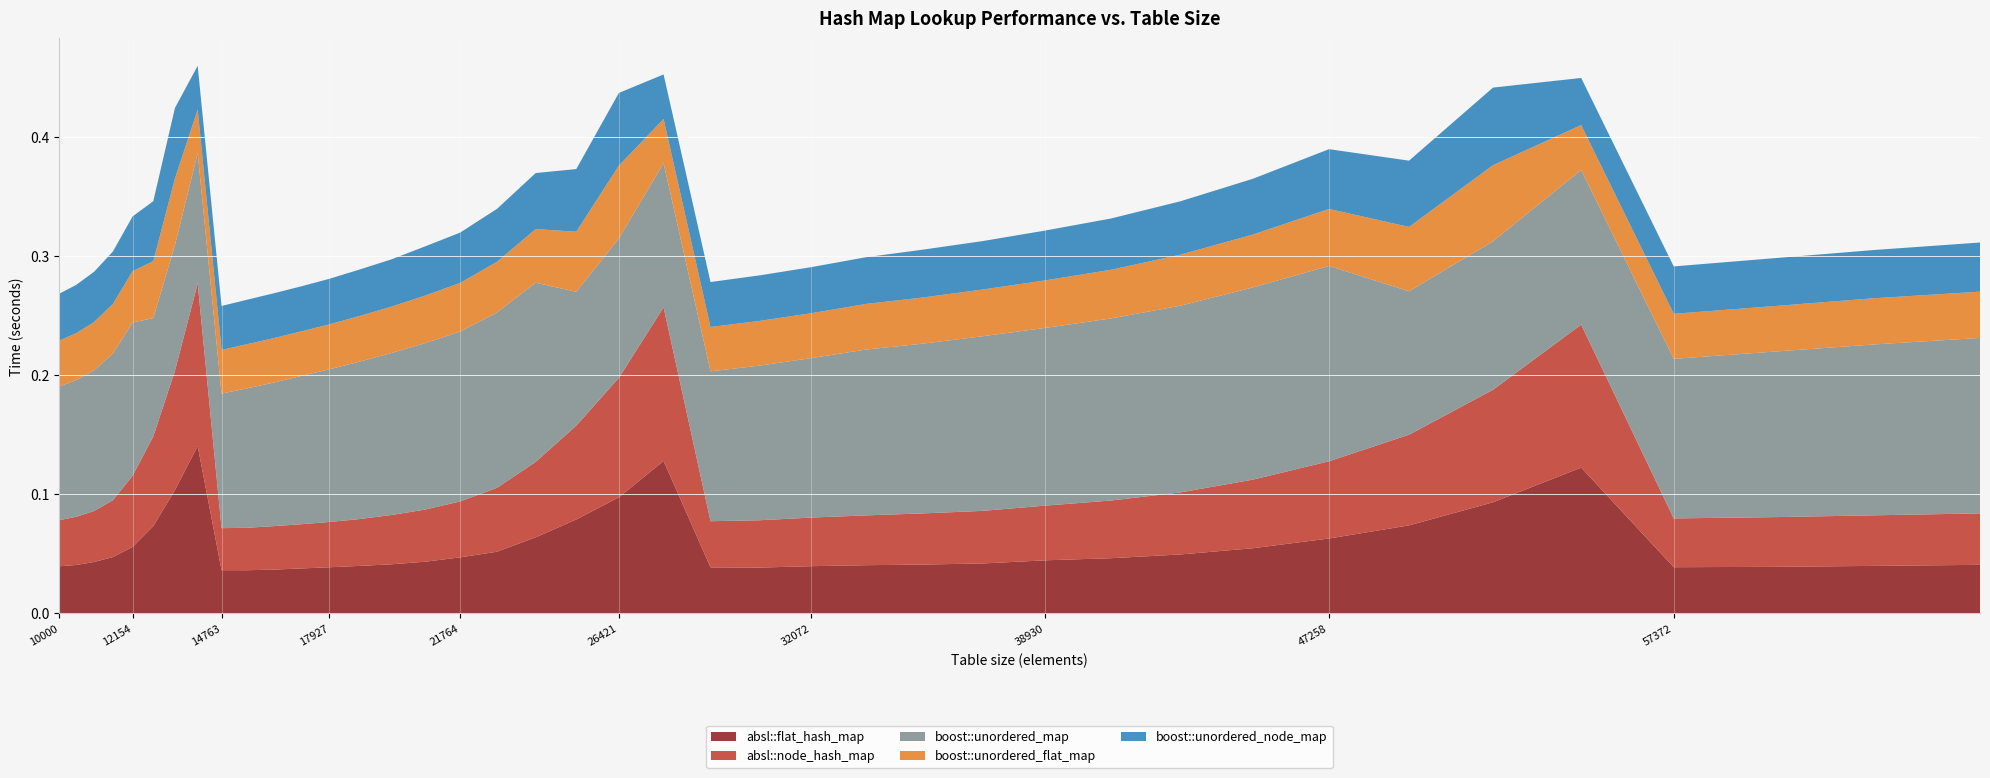

Reading left to right, what are all the values shown in this chart?

absl::flat_hash_map: 10000=0.0	10500=0.0	11025=0.0	11576=0.0	12154=0.1	12760=0.1	13396=0.1	14063=0.1	14763=0.0	15498=0.0	16269=0.0	17078=0.0	17927=0.0	18818=0.0	19753=0.0	20734=0.0	21764=0.0	22845=0.1	23980=0.1	25171=0.1	26421=0.1	27733=0.1	29110=0.0	30555=0.0	32072=0.0	33664=0.0	35335=0.0	37089=0.0	38930=0.0	40863=0.0	42892=0.0	45022=0.1	47258=0.1	49605=0.1	52069=0.1	54656=0.1	57372=0.0	60223=0.0	63216=0.0	66358=0.0
absl::node_hash_map: 10000=0.0	10500=0.0	11025=0.0	11576=0.0	12154=0.1	12760=0.1	13396=0.1	14063=0.1	14763=0.0	15498=0.0	16269=0.0	17078=0.0	17927=0.0	18818=0.0	19753=0.0	20734=0.0	21764=0.0	22845=0.1	23980=0.1	25171=0.1	26421=0.1	27733=0.1	29110=0.0	30555=0.0	32072=0.0	33664=0.0	35335=0.0	37089=0.0	38930=0.0	40863=0.0	42892=0.1	45022=0.1	47258=0.1	49605=0.1	52069=0.1	54656=0.1	57372=0.0	60223=0.0	63216=0.0	66358=0.0
boost::unordered_map: 10000=0.1	10500=0.1	11025=0.1	11576=0.1	12154=0.1	12760=0.1	13396=0.1	14063=0.1	14763=0.1	15498=0.1	16269=0.1	17078=0.1	17927=0.1	18818=0.1	19753=0.1	20734=0.1	21764=0.1	22845=0.1	23980=0.2	25171=0.1	26421=0.1	27733=0.1	29110=0.1	30555=0.1	32072=0.1	33664=0.1	35335=0.1	37089=0.1	38930=0.1	40863=0.2	42892=0.2	45022=0.2	47258=0.2	49605=0.1	52069=0.1	54656=0.1	57372=0.1	60223=0.1	63216=0.1	66358=0.1
boost::unordered_flat_map: 10000=0.0	10500=0.0	11025=0.0	11576=0.0	12154=0.0	12760=0.0	13396=0.1	14063=0.0	14763=0.0	15498=0.0	16269=0.0	17078=0.0	17927=0.0	18818=0.0	19753=0.0	20734=0.0	21764=0.0	22845=0.0	23980=0.0	25171=0.1	26421=0.1	27733=0.0	29110=0.0	30555=0.0	32072=0.0	33664=0.0	35335=0.0	37089=0.0	38930=0.0	40863=0.0	42892=0.0	45022=0.0	47258=0.0	49605=0.1	52069=0.1	54656=0.0	57372=0.0	60223=0.0	63216=0.0	66358=0.0
boost::unordered_node_map: 10000=0.0	10500=0.0	11025=0.0	11576=0.0	12154=0.0	12760=0.1	13396=0.1	14063=0.0	14763=0.0	15498=0.0	16269=0.0	17078=0.0	17927=0.0	18818=0.0	19753=0.0	20734=0.0	21764=0.0	22845=0.0	23980=0.0	25171=0.1	26421=0.1	27733=0.0	29110=0.0	30555=0.0	32072=0.0	33664=0.0	35335=0.0	37089=0.0	38930=0.0	40863=0.0	42892=0.0	45022=0.0	47258=0.1	49605=0.1	52069=0.1	54656=0.0	57372=0.0	60223=0.0	63216=0.0	66358=0.0